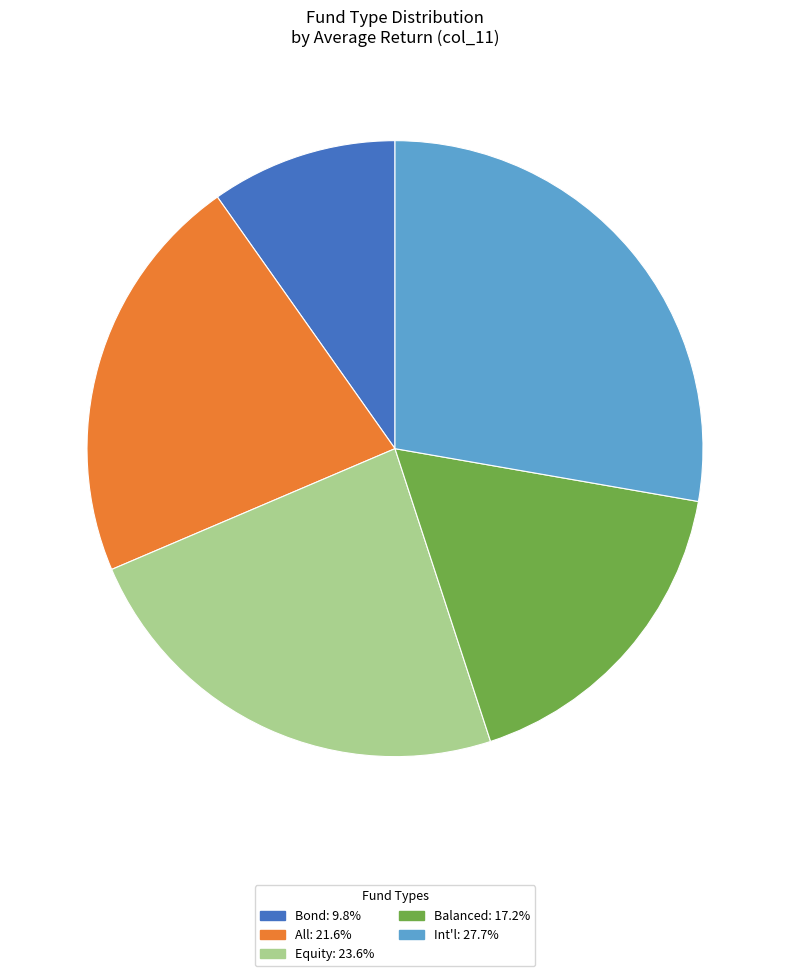

How many slices are in this pie chart?

5